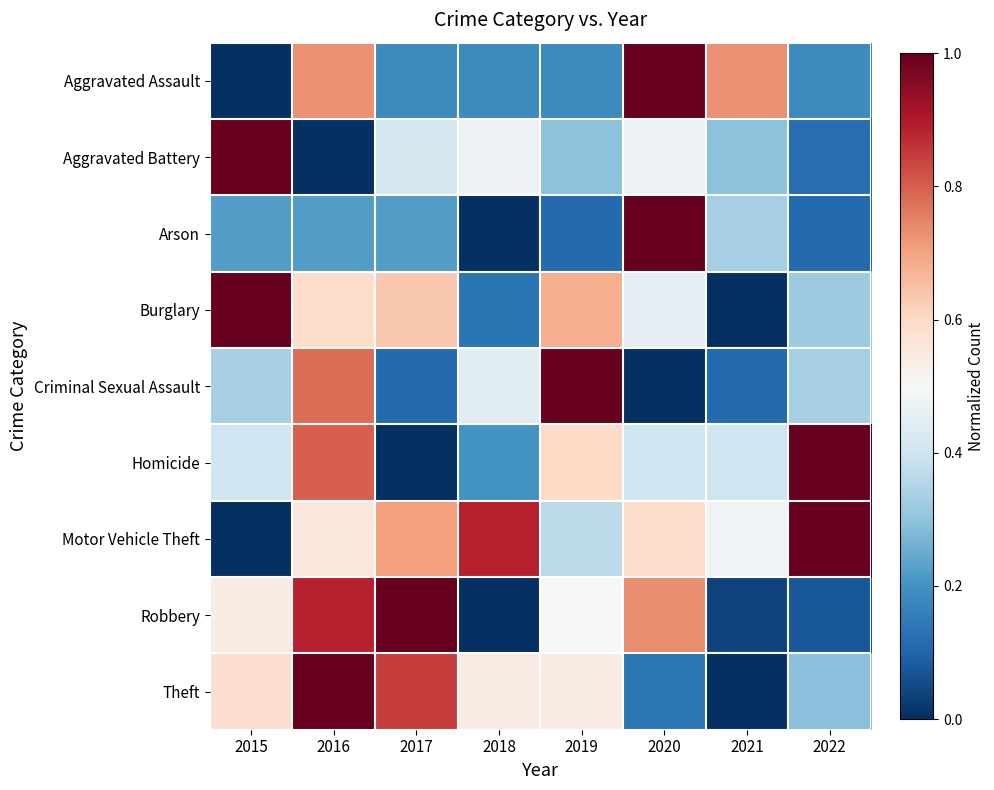

Rank the series by their maximum value, from highest to lowest.

Aggravated Assault, Aggravated Battery, Arson, Burglary, Criminal Sexual Assault, Homicide, Motor Vehicle Theft, Robbery, Theft